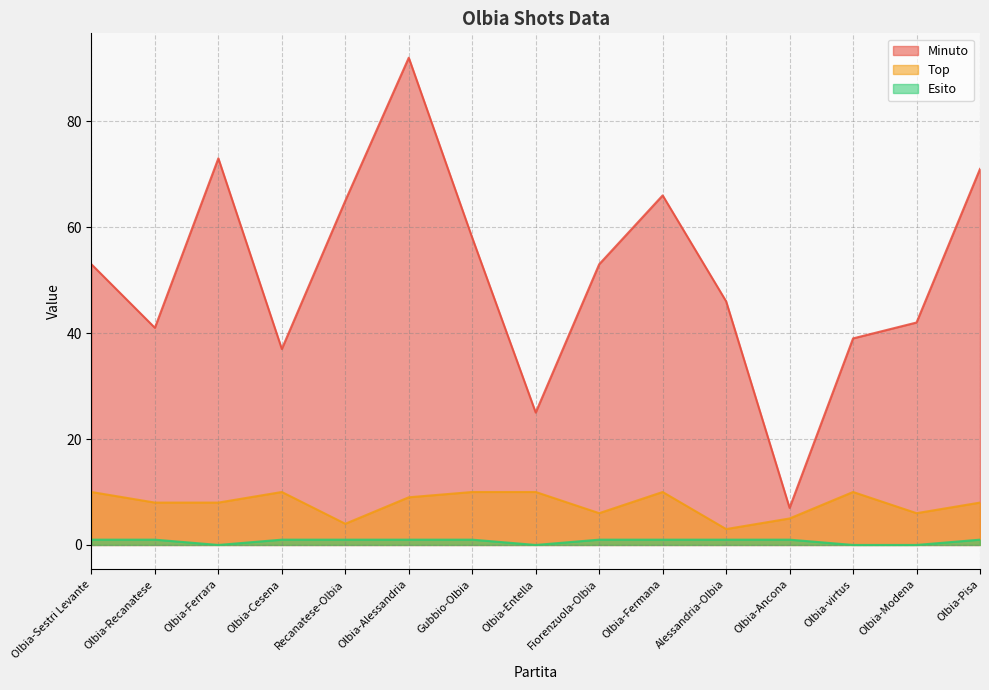

Where does the Top series first go above 8?

Olbia-Sestri Levante